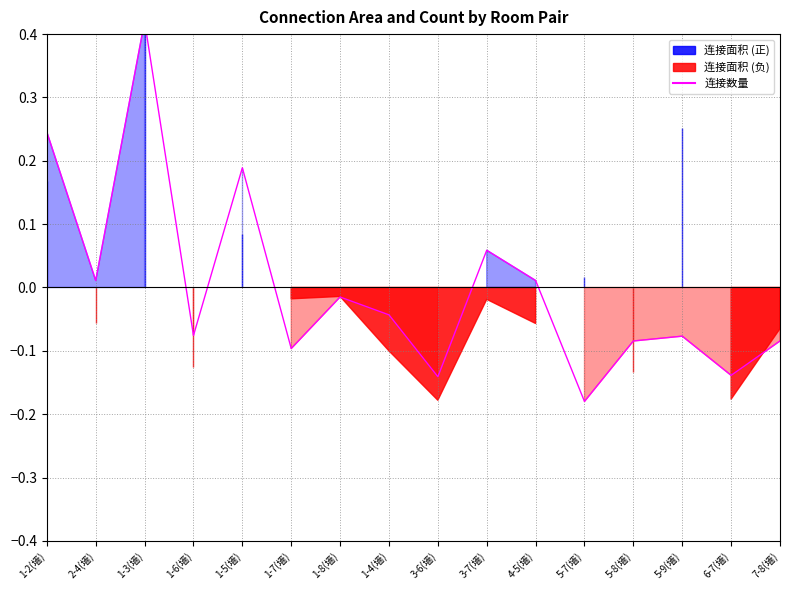

What is the change in value from 1-7(墙) to 5-7(墙)?

-0.1